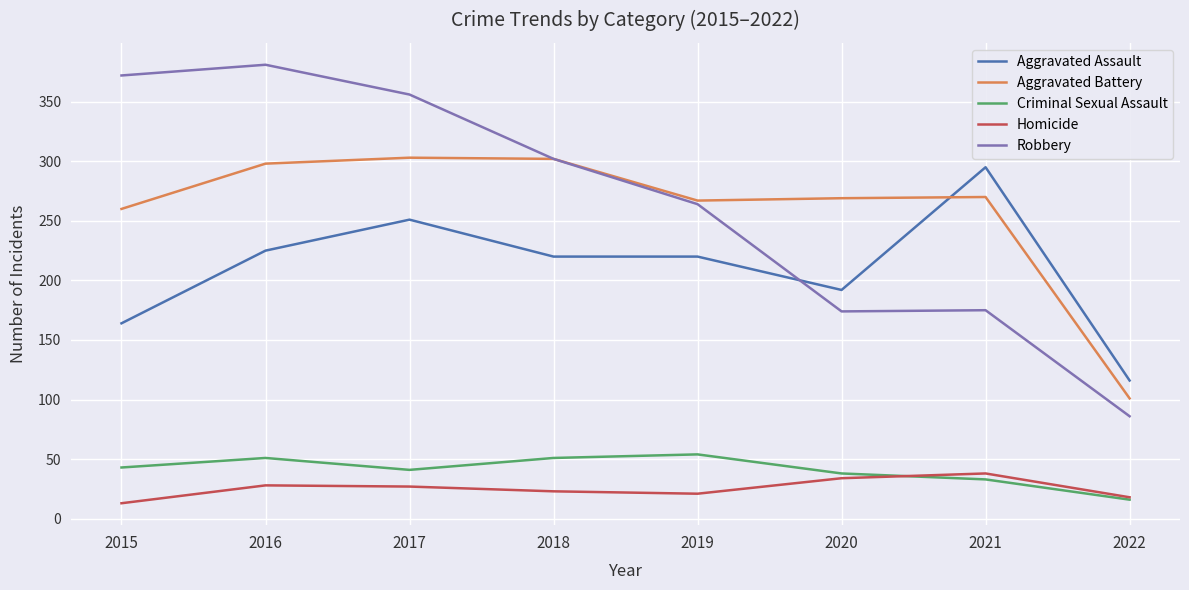

What are all the series names shown in the legend?

Aggravated Assault, Aggravated Battery, Criminal Sexual Assault, Homicide, Robbery